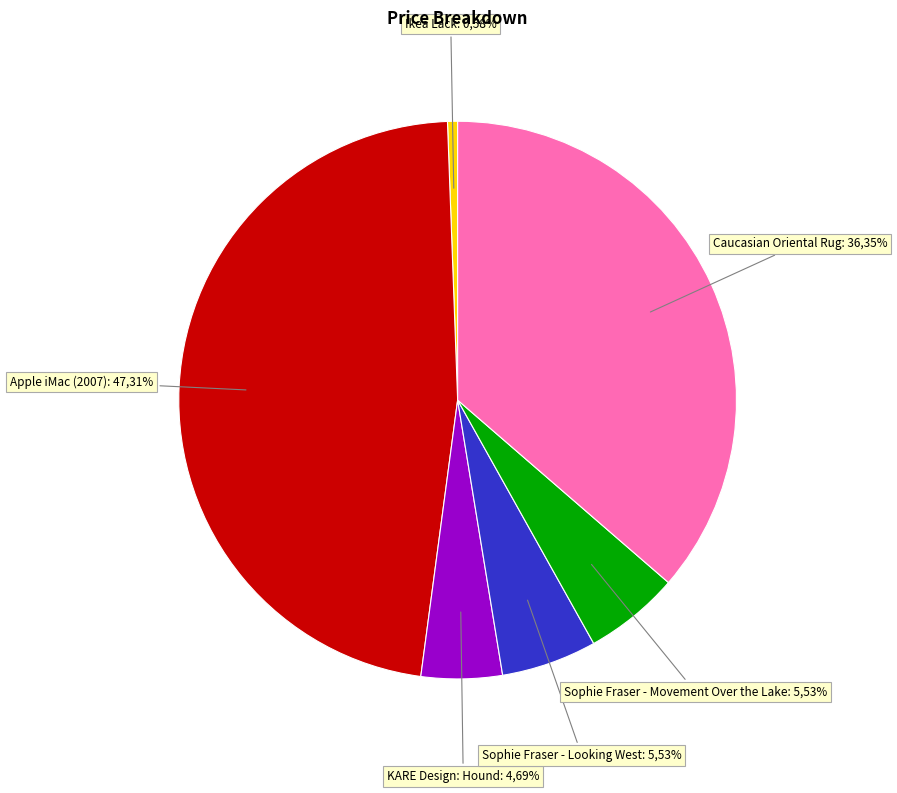

To the nearest percent, what is the average slice percentage?

17%